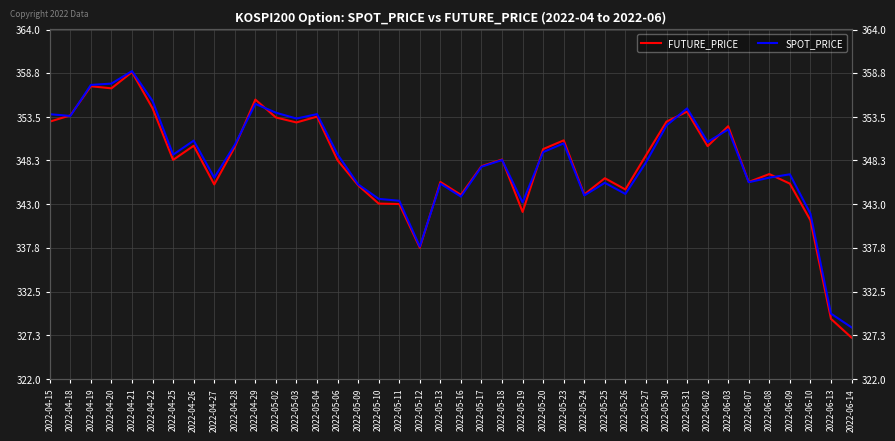

The value of FUTURE_PRICE at 2022-04-27 is 345.4. True or false?

True